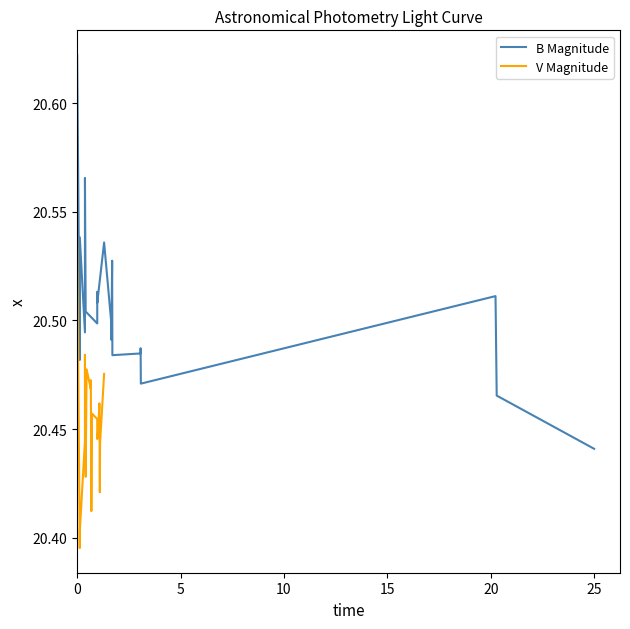

Where is B Magnitude nearest to the value 20?

25